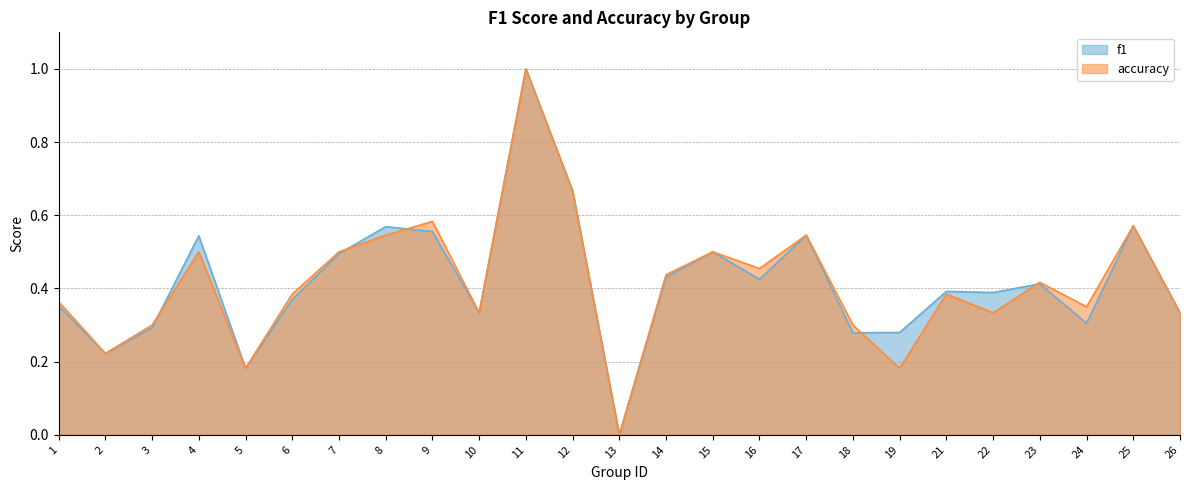

What is the difference between the f1 values at 8 and 15?

0.1